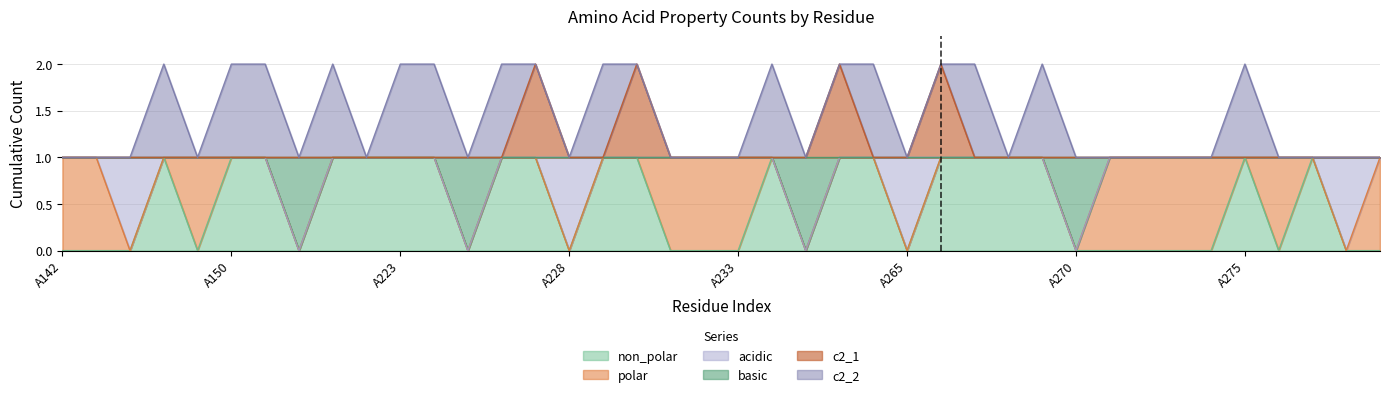

Rank the series at A234 from highest to lowest value.

non_polar, basic, c2_1